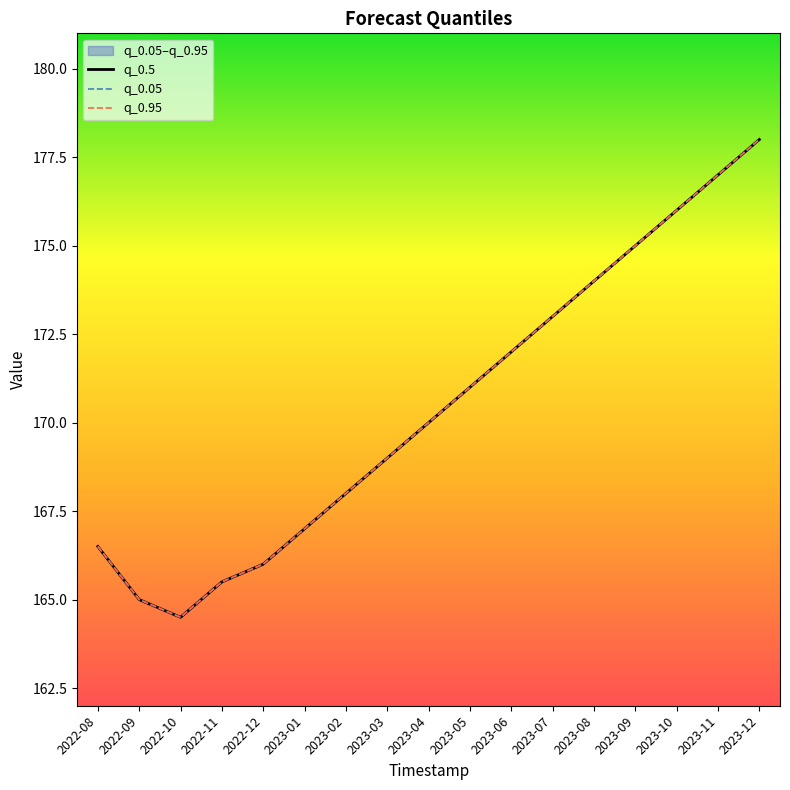

True or false: q_0.5 has more than 0 interior local peaks.

False